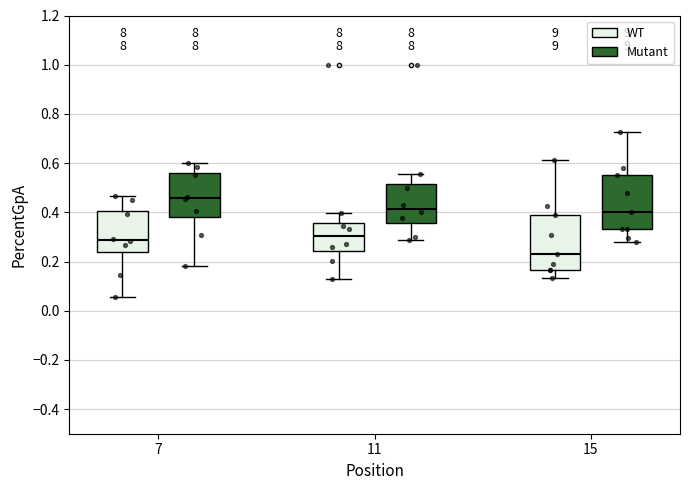

Reading left to right, transcribe this box plot: for each box, give where its median line is, the range the box spans, and where its two whiskers end, as read against the y-axis. The values are not printed on the chart, so give them approximately, as read against the axis.

7 (WT): median 0.28, box 0.24 to 0.40, whiskers 0.06 to 0.46
7 (Mutant): median 0.46, box 0.38 to 0.56, whiskers 0.18 to 0.60
11 (WT): median 0.30, box 0.24 to 0.36, whiskers 0.12 to 0.40
11 (Mutant): median 0.42, box 0.36 to 0.52, whiskers 0.28 to 0.56
15 (WT): median 0.22, box 0.16 to 0.40, whiskers 0.14 to 0.62
15 (Mutant): median 0.40, box 0.34 to 0.56, whiskers 0.28 to 0.72